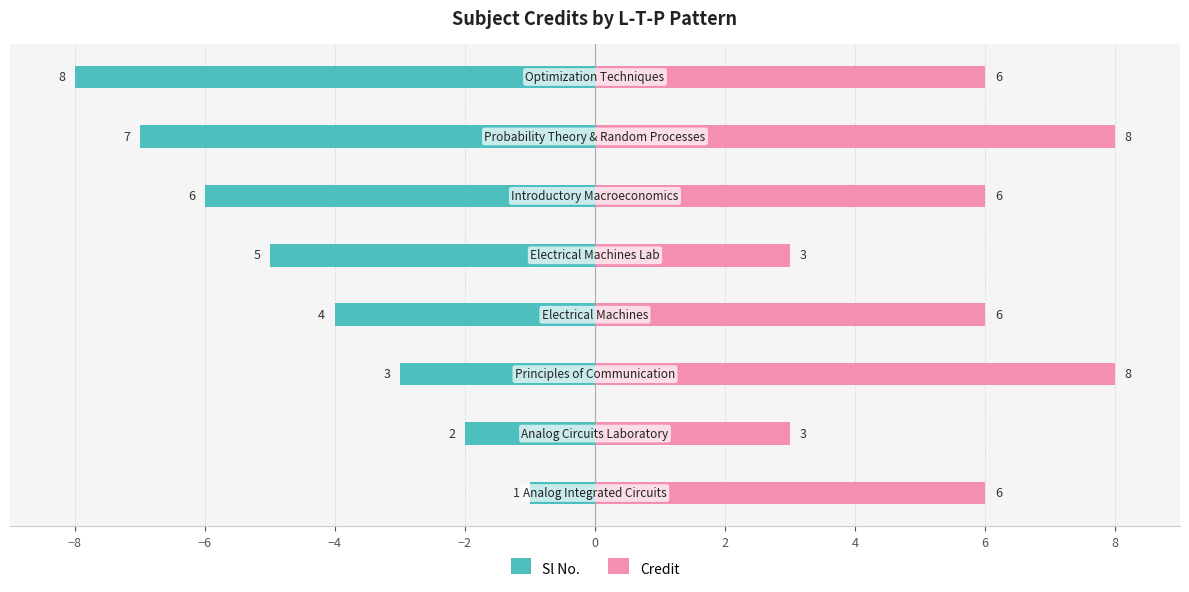

What is the difference between the maximum and second lowest values in the Credit series?

5